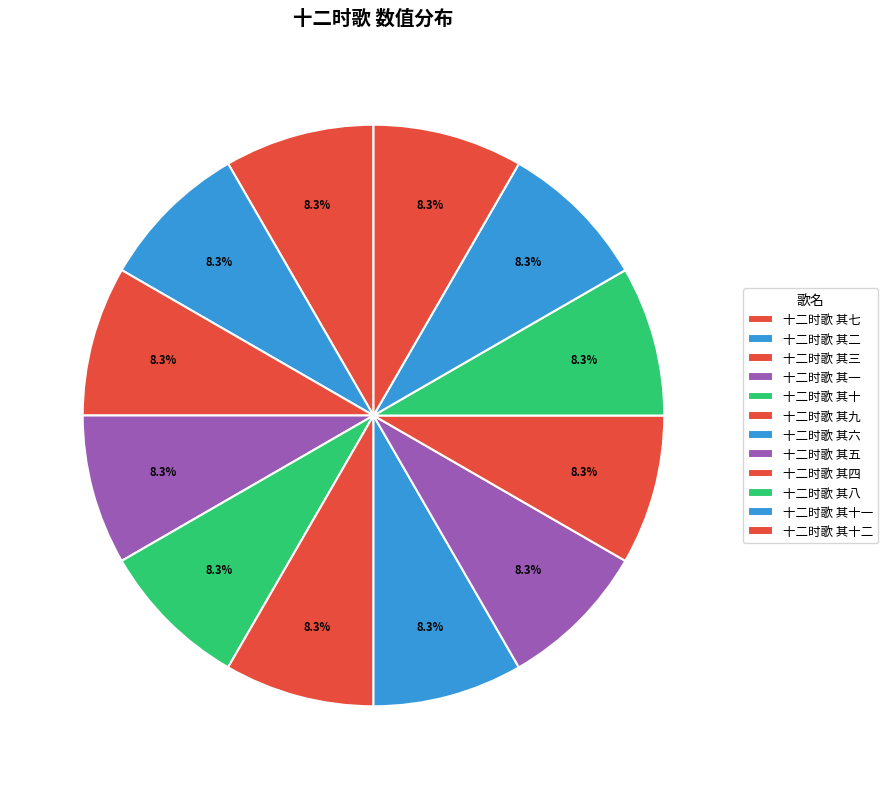

What percentage is the 十二时歌 其一 slice, to the nearest percent?

8%